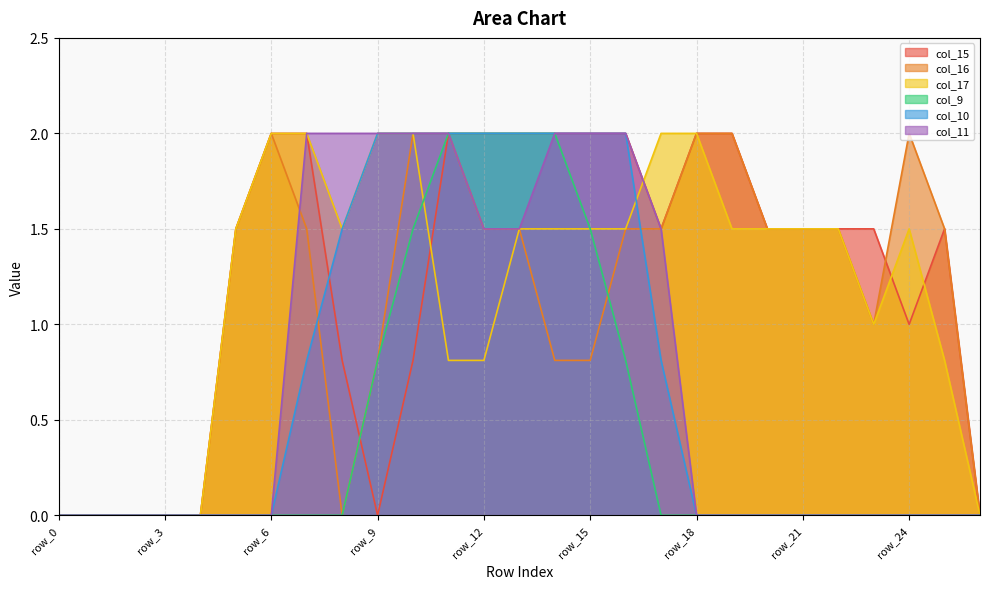

Between row_5 and row_11, which is larger?

row_11